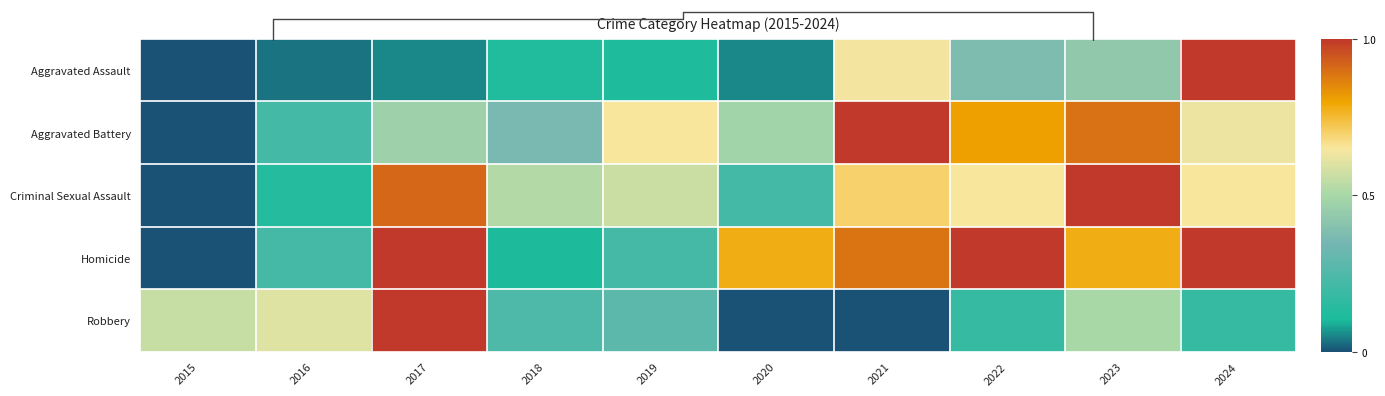

What is the total value across all series at 2017?

3.4